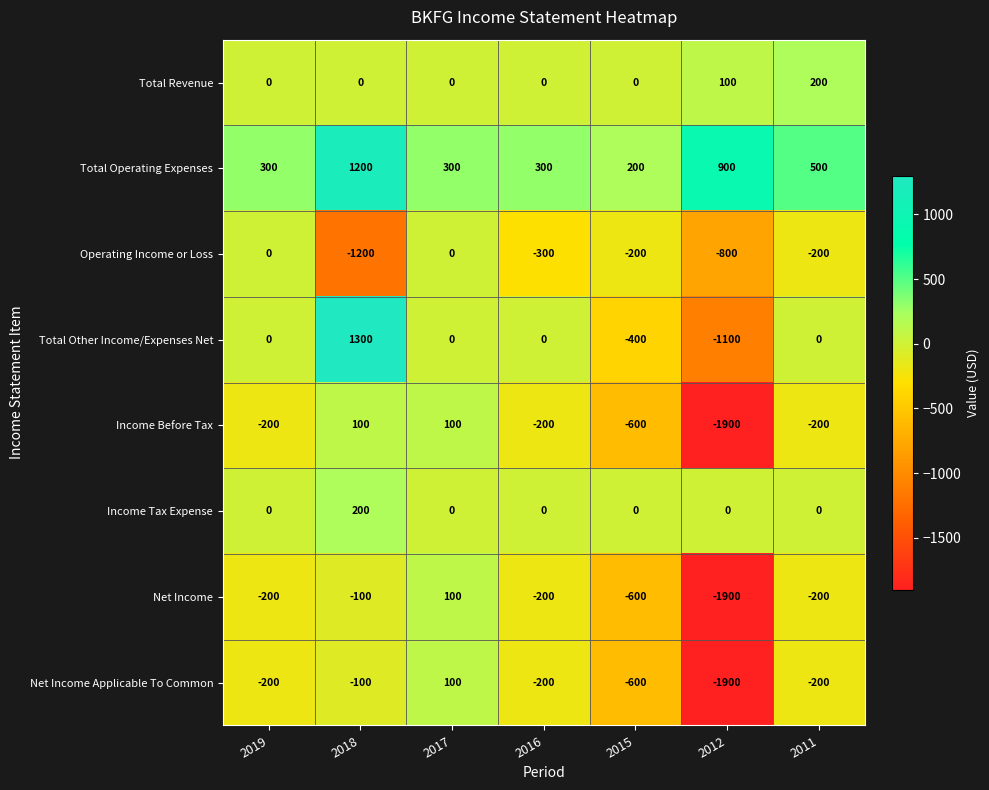

True or false: Total Other Income/Expenses Net has a value of 0 at 2019.

True